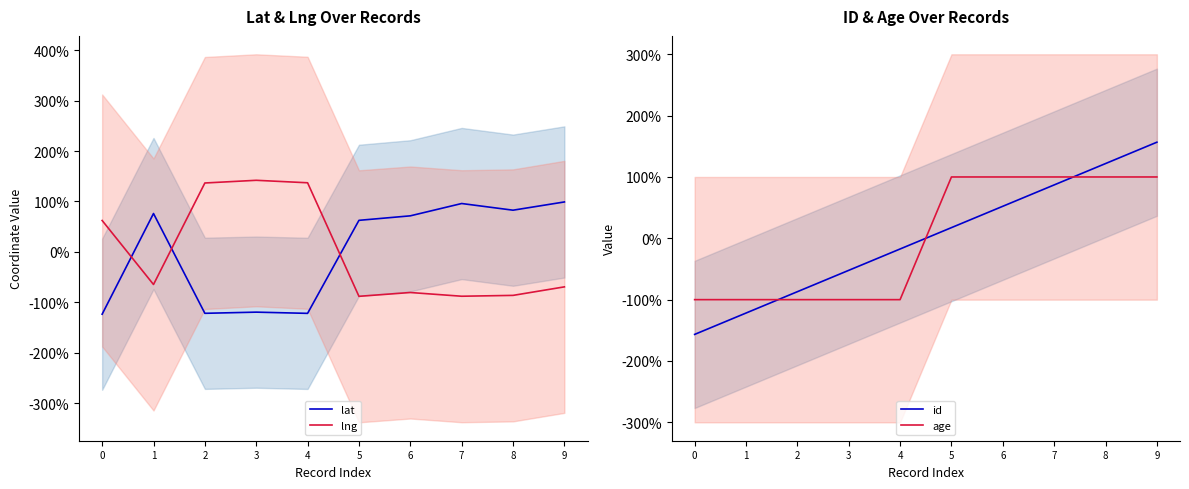

True or false: lat has more than 1 interior local peaks.

True